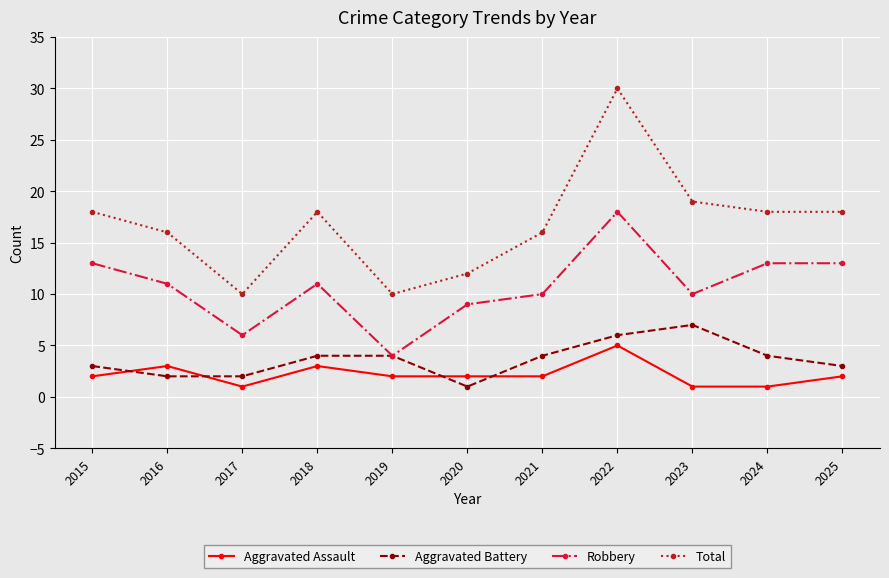

At how many categories does at least one series exceed 11?

9